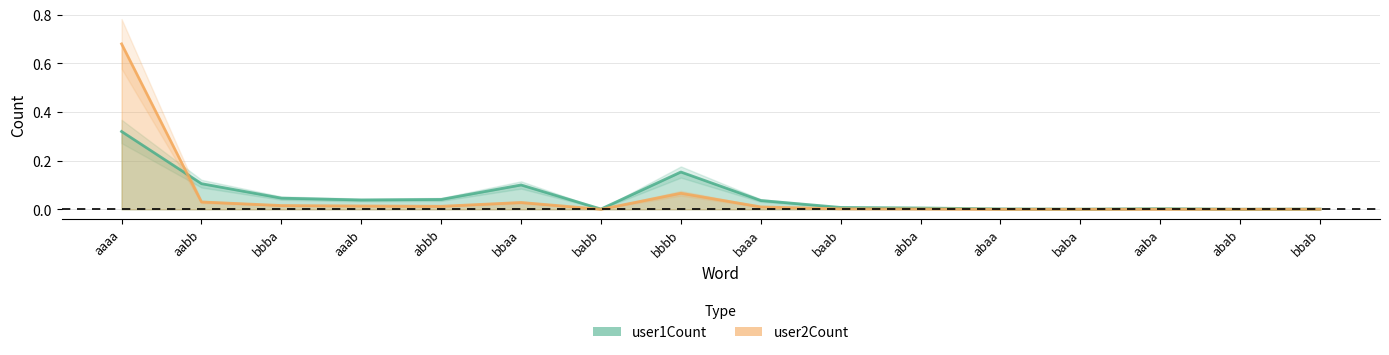

Is it true that user2Count equals 0.2 at baba?

False